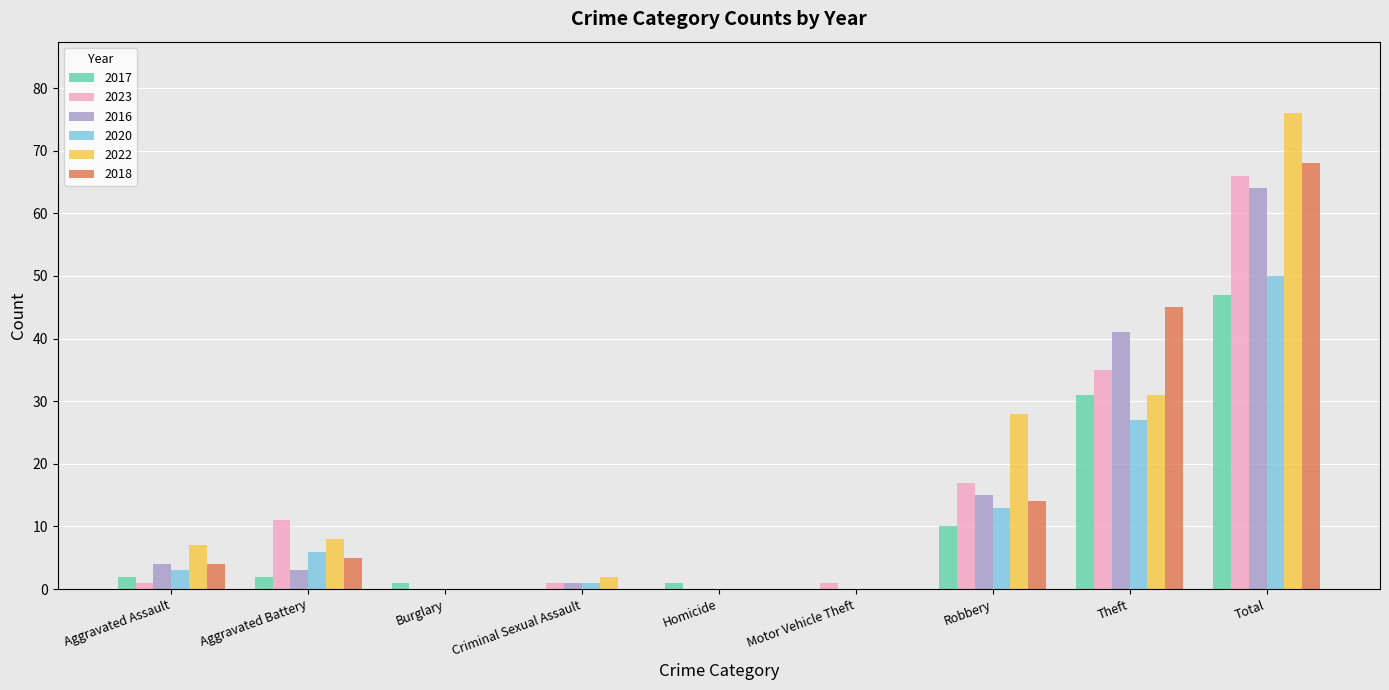

What is the difference between the 2023 values at Homicide and Theft?

35